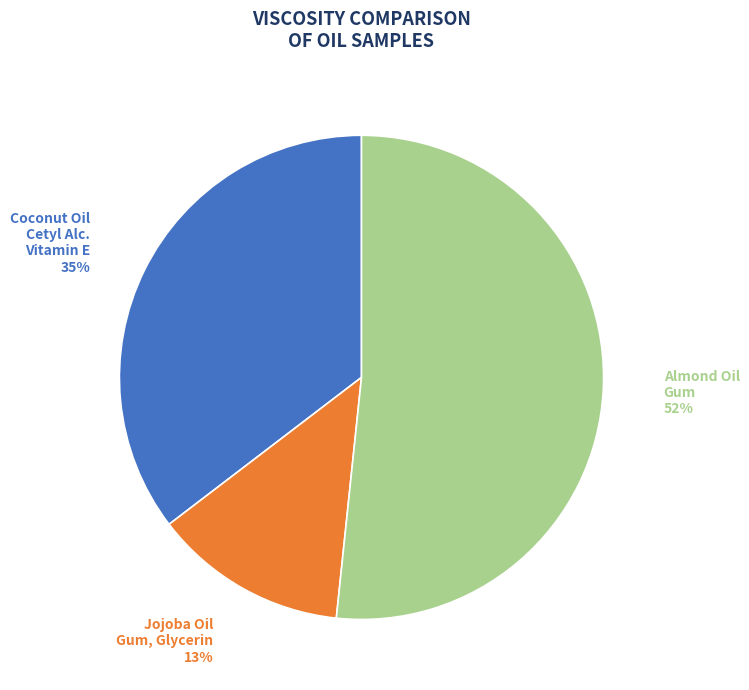

Is there any slice that represents more than half of the pie?

Yes